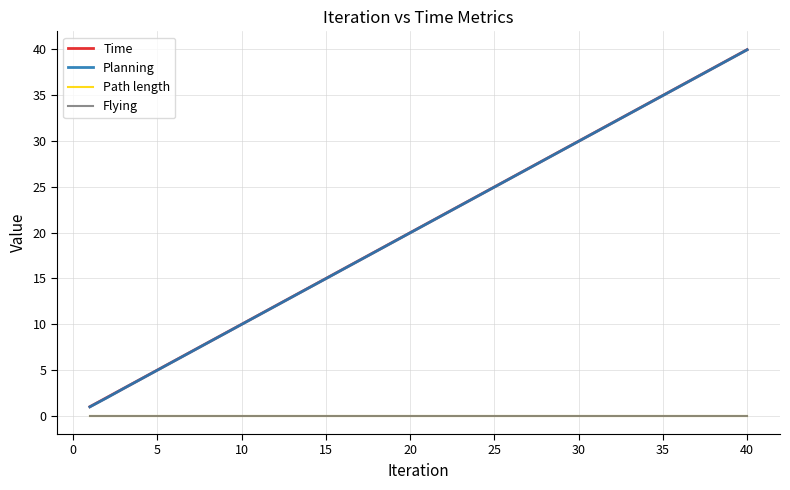

Is this an area chart (filled region under the line)?

No